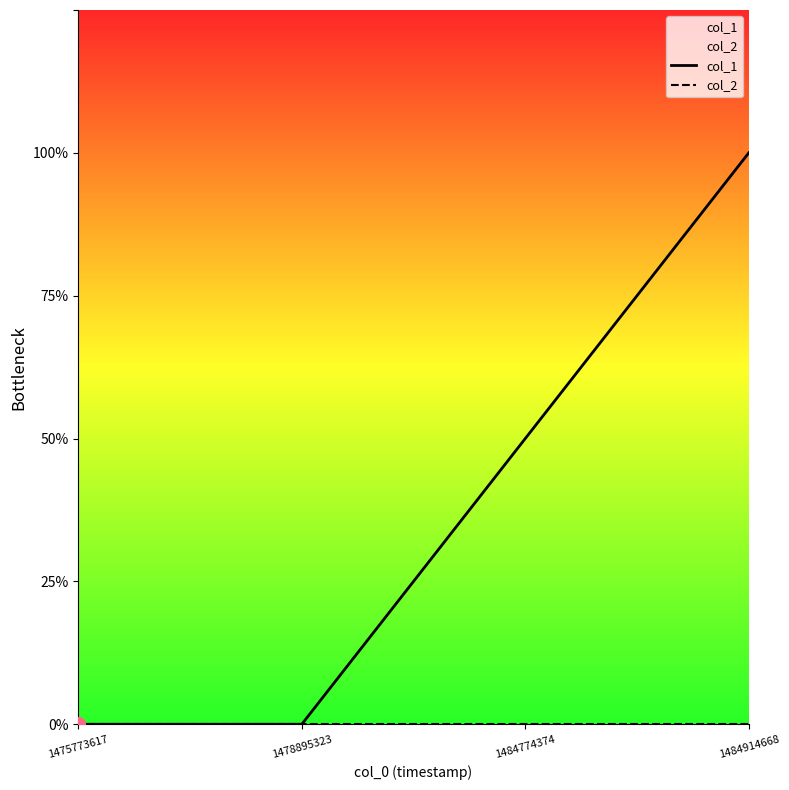

The col_1 series shows 0 at 1475773617. True or false?

True